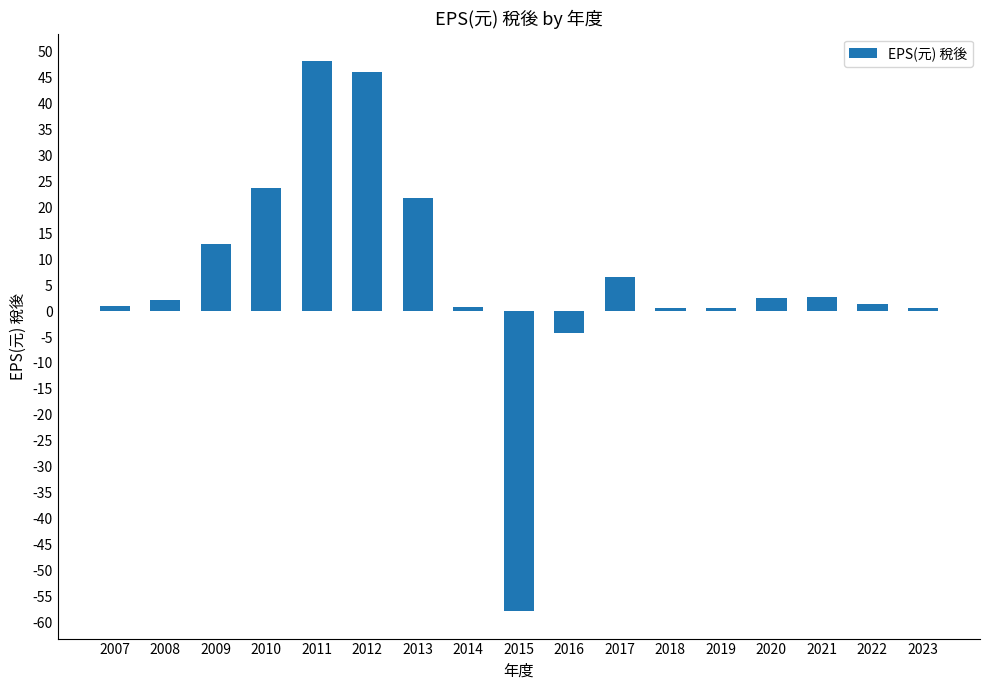

Where does the data first go above 2?

2008